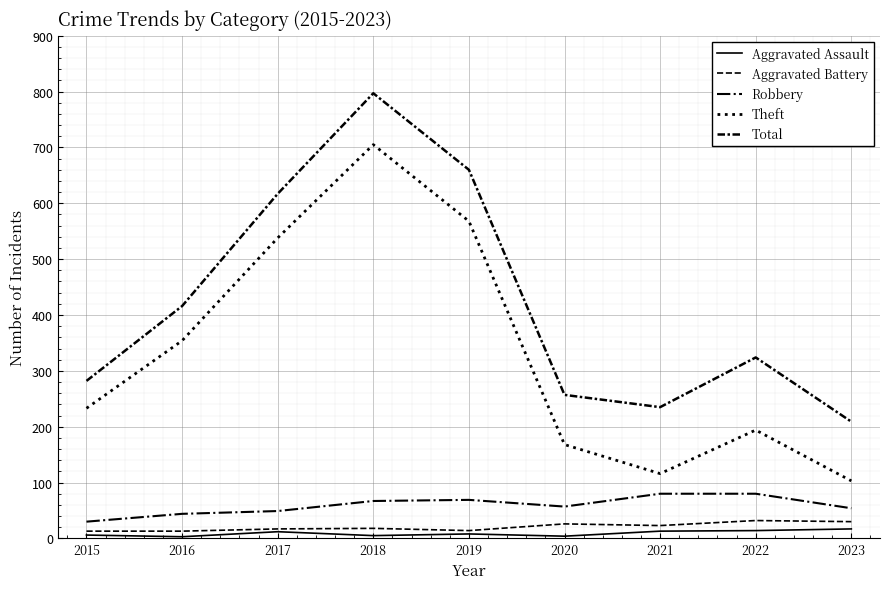

How many lines are shown in the chart?

5